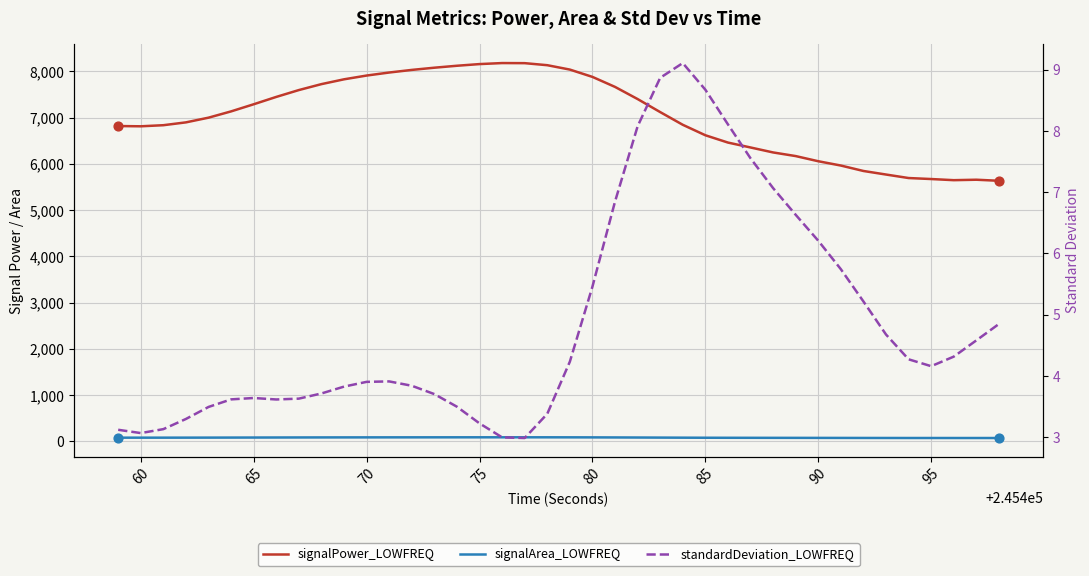

At how many categories does at least one series exceed 2942?

40